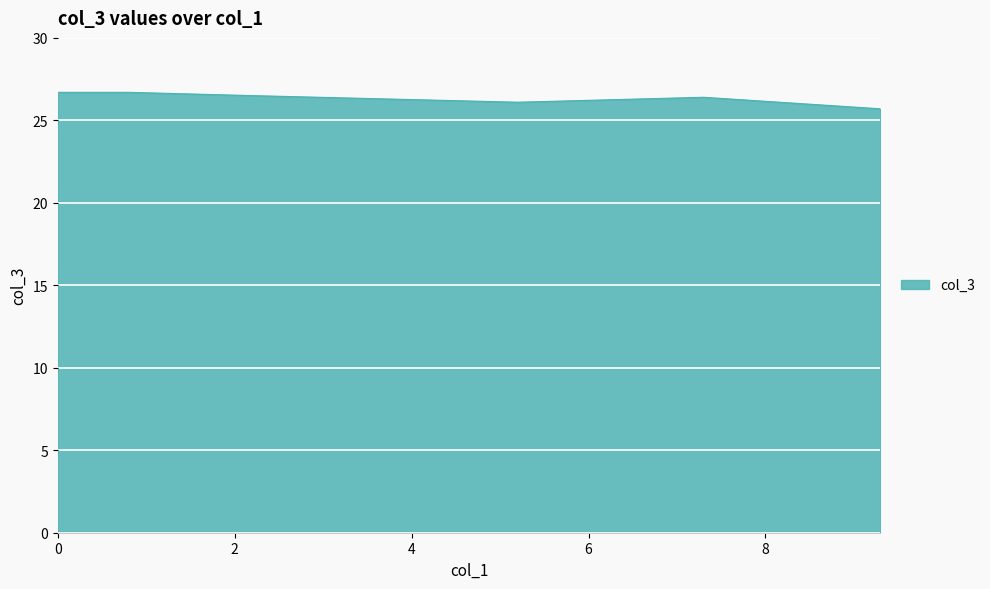

What is the maximum value shown in the chart?

26.7